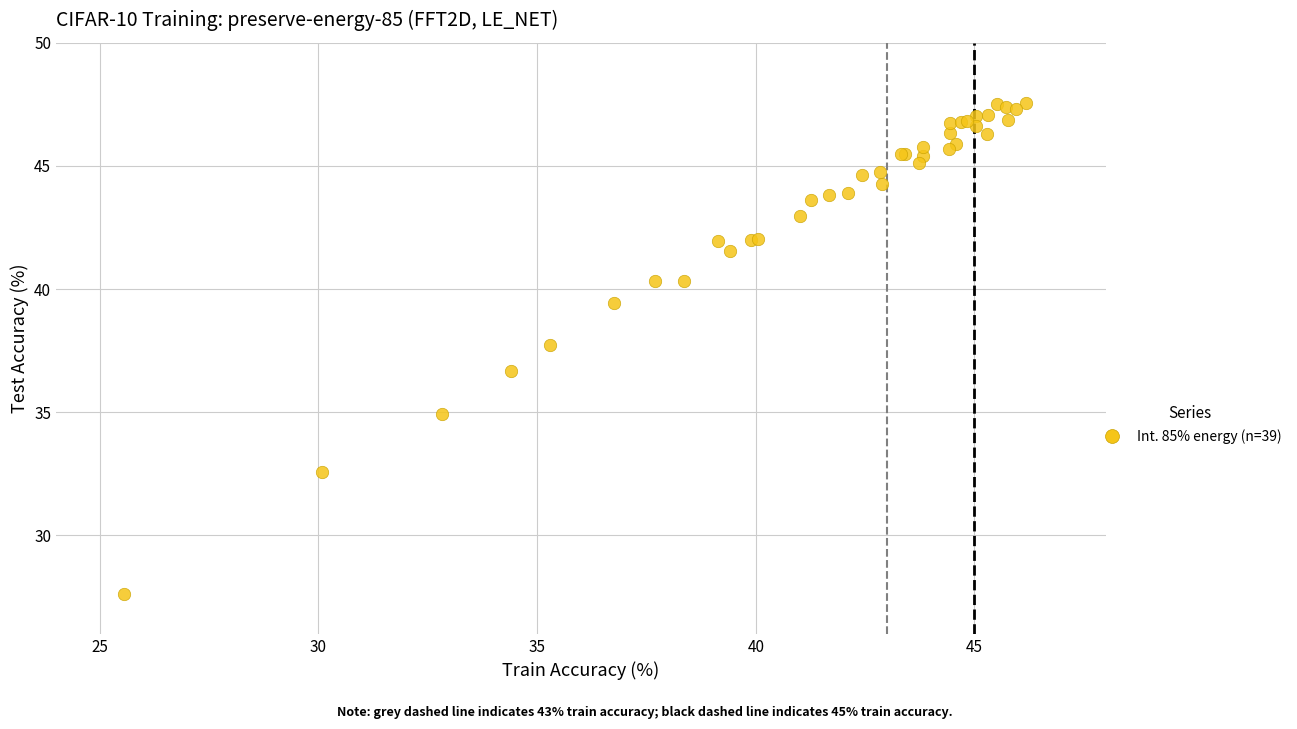

What Y value in the scatter plot is closest to 37?

36.7